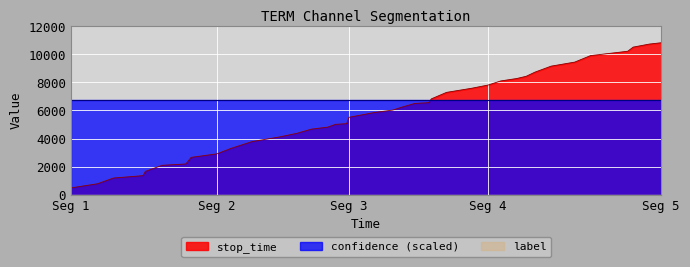

What is the greatest value displayed?

10830.0